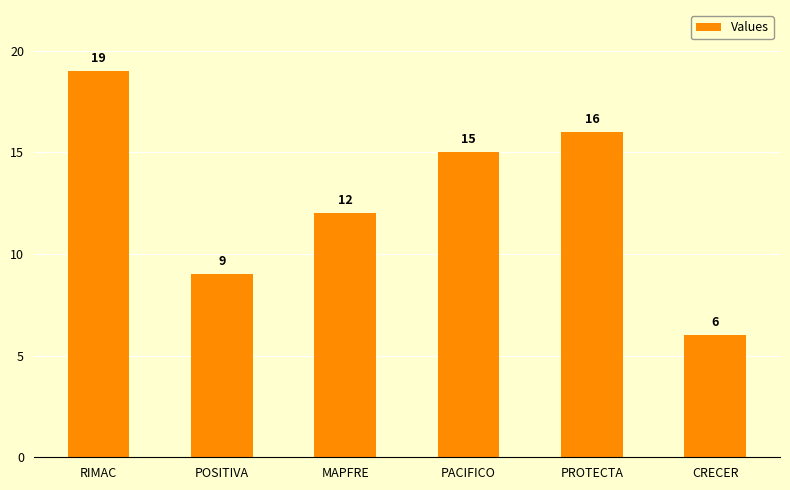

What is the value of the 2nd bar from the left?

9